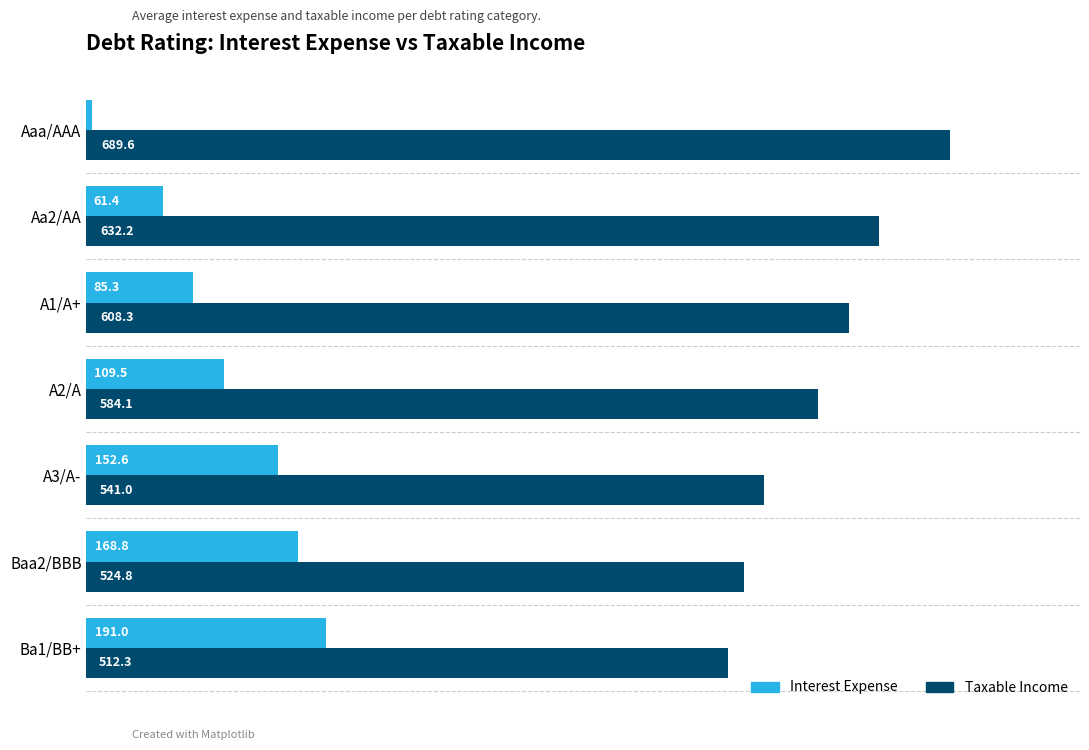

At how many categories does at least one series exceed 449?

7